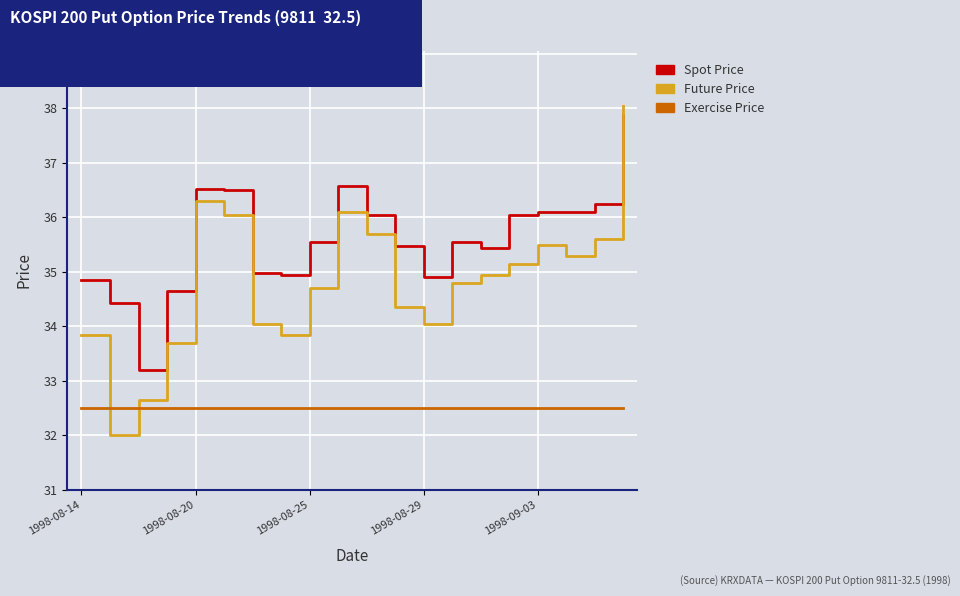

What is the minimum value shown in the chart?

32.0